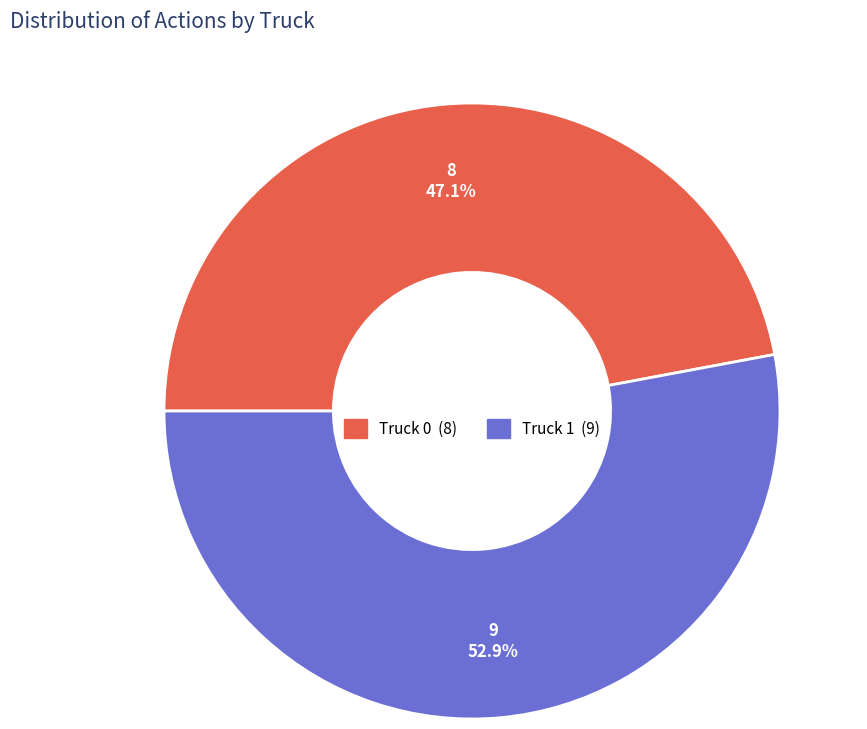

True or false: Truck 0 accounts for 37% of the total.

False